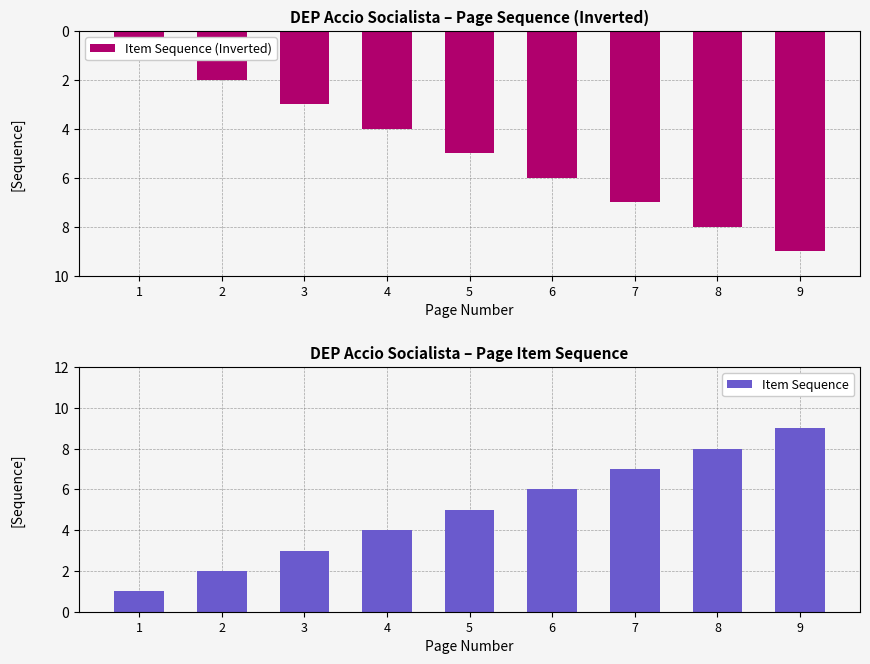

List the labels in order of Item Sequence (Inverted) value, smallest first.

9, 8, 7, 6, 5, 4, 3, 2, 1